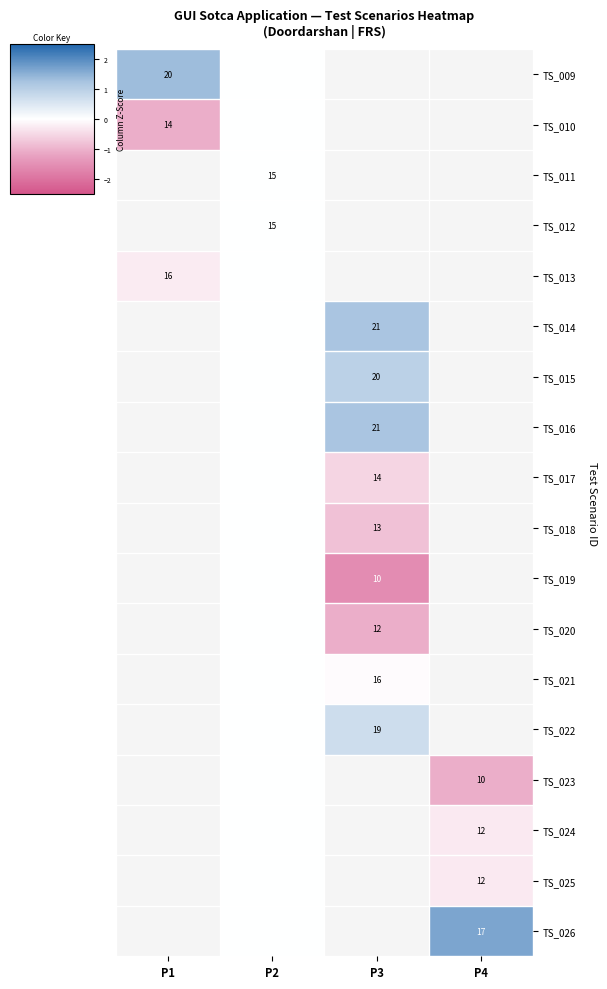

True or false: TS_013 has a value of -0.1 at P1.

False